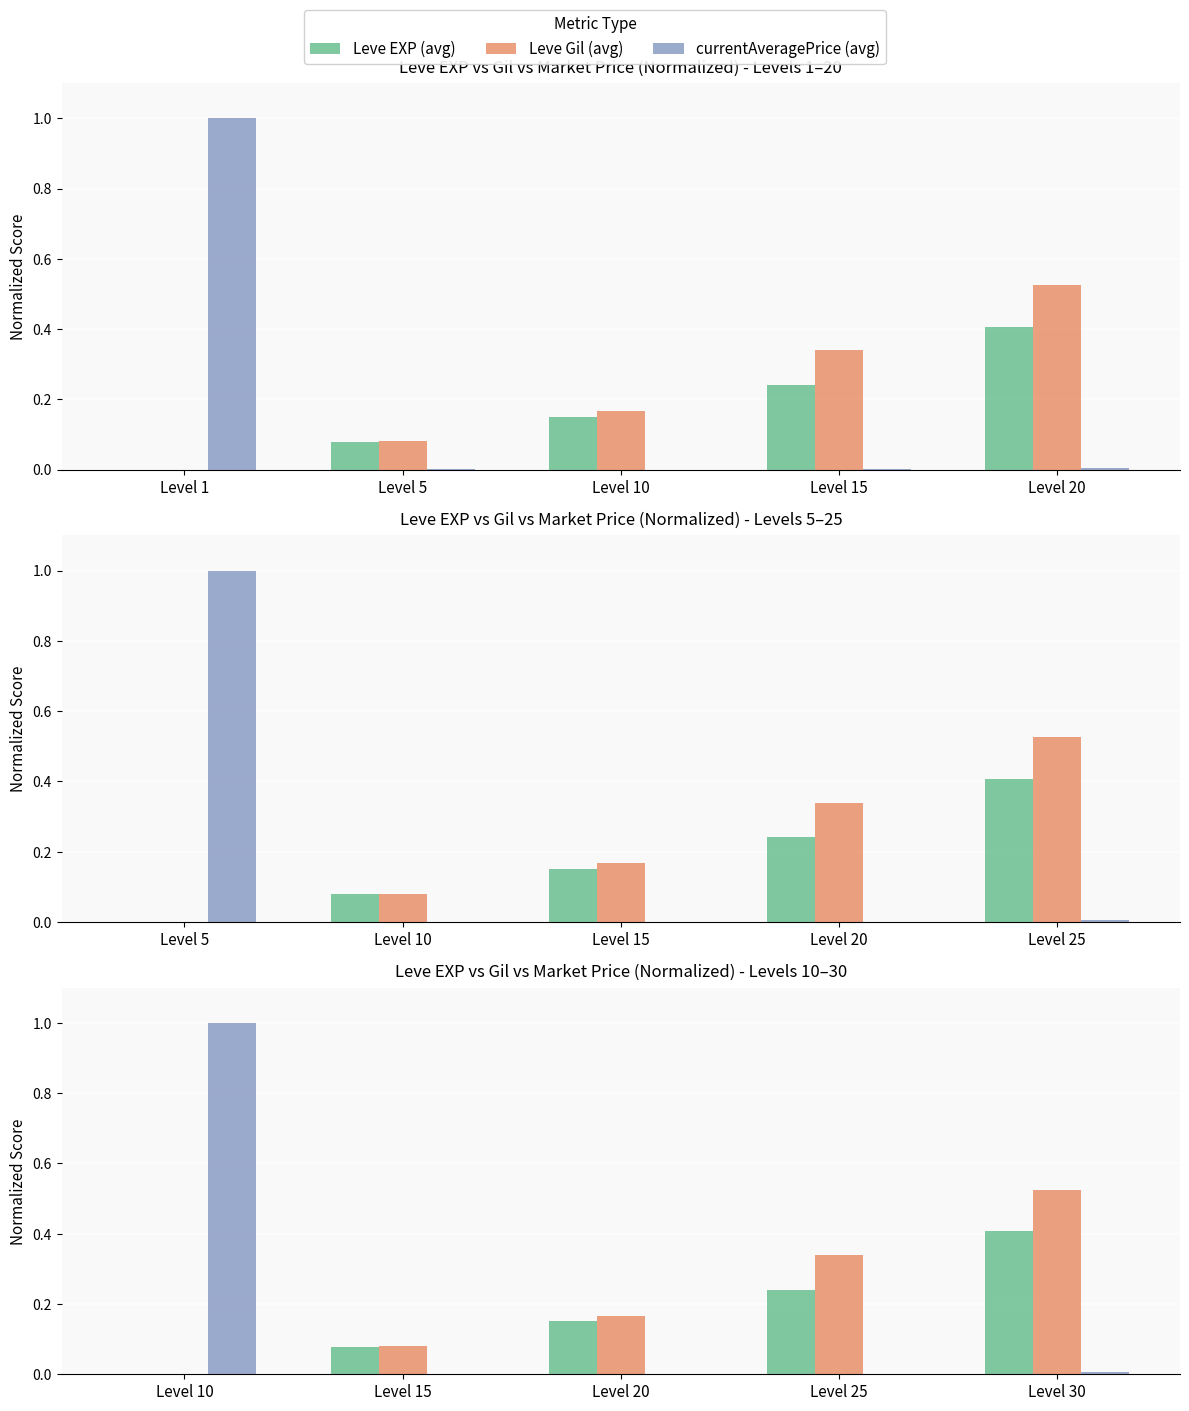

List the series in order of their overall mean, lowest first.

Leve EXP (avg), currentAveragePrice (avg), Leve Gil (avg)